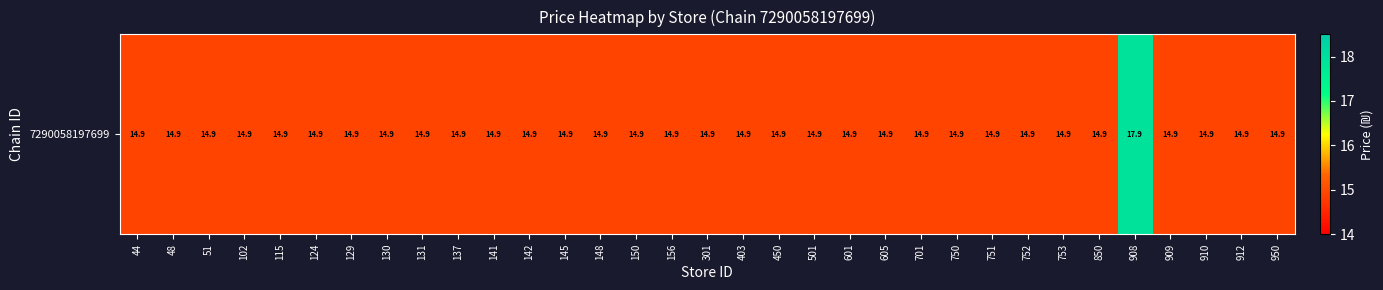

Which label corresponds to the smallest value in the chart?

44